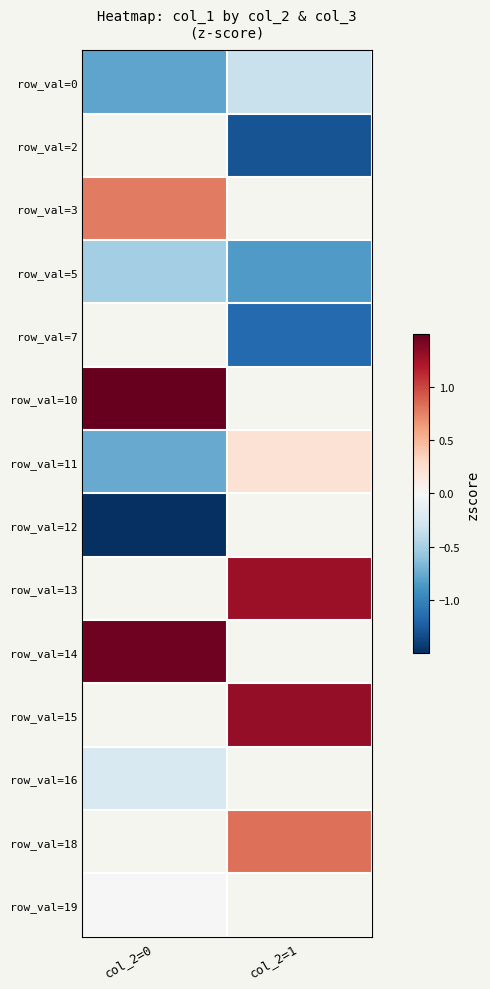

At how many categories does at least one series exceed 0?

2